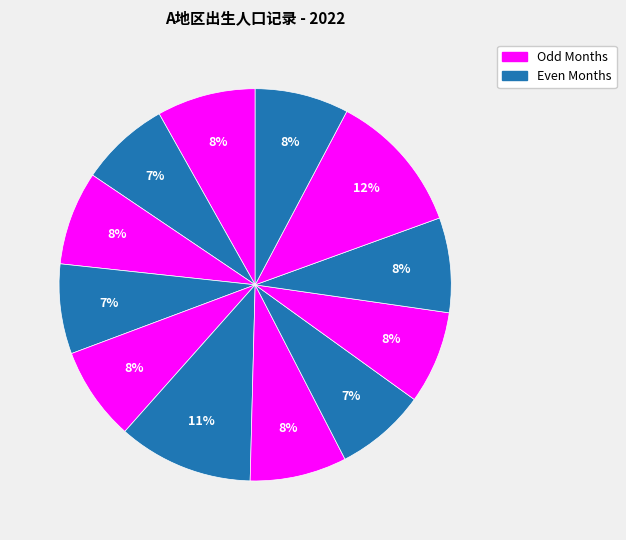

Count the number of slices in the pie.

12